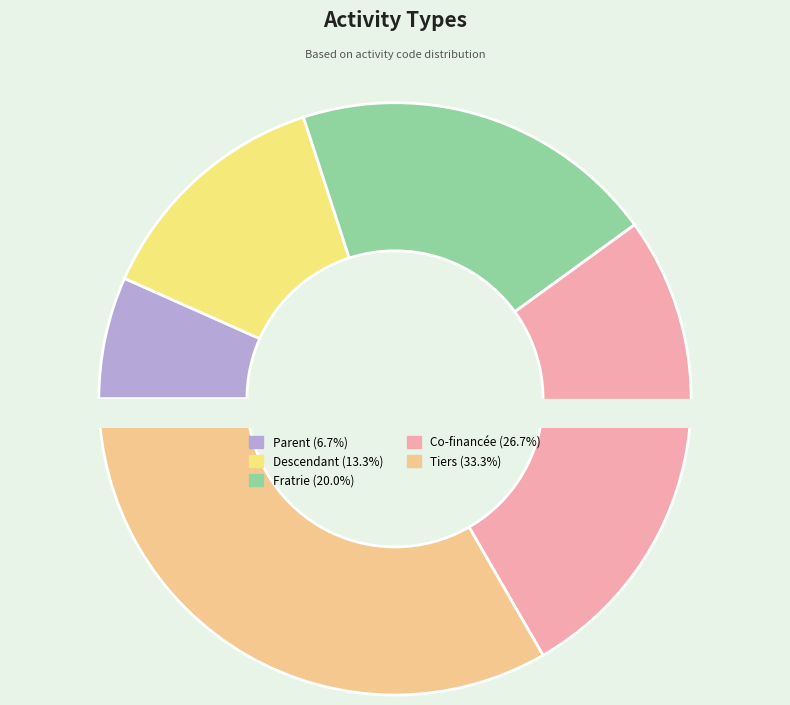

How many segments does this pie chart have?

5